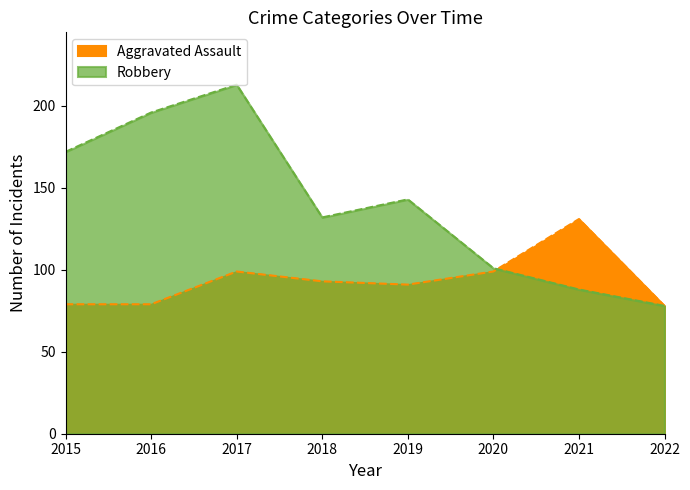

What are all the series names shown in the legend?

Aggravated Assault, Robbery